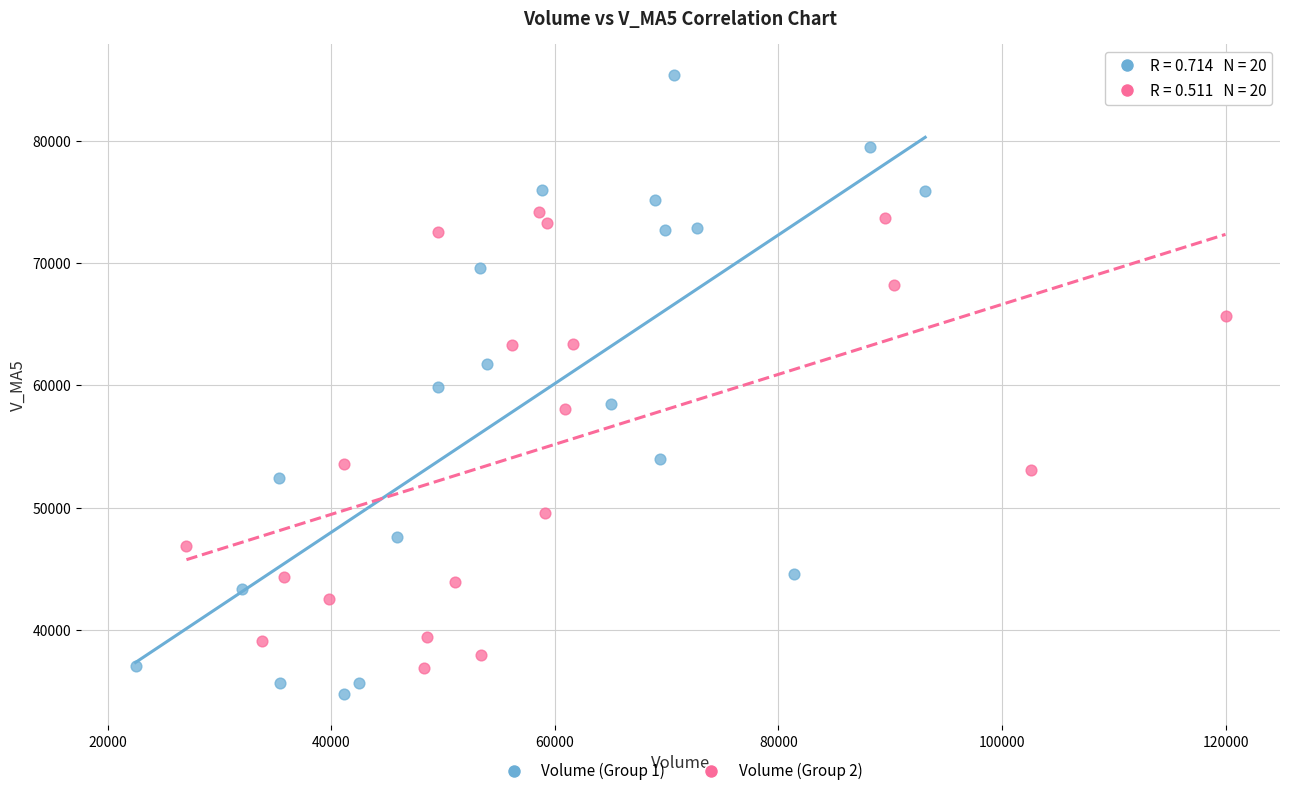

Which series has the widest spread of Y values?

Volume (Group 1)